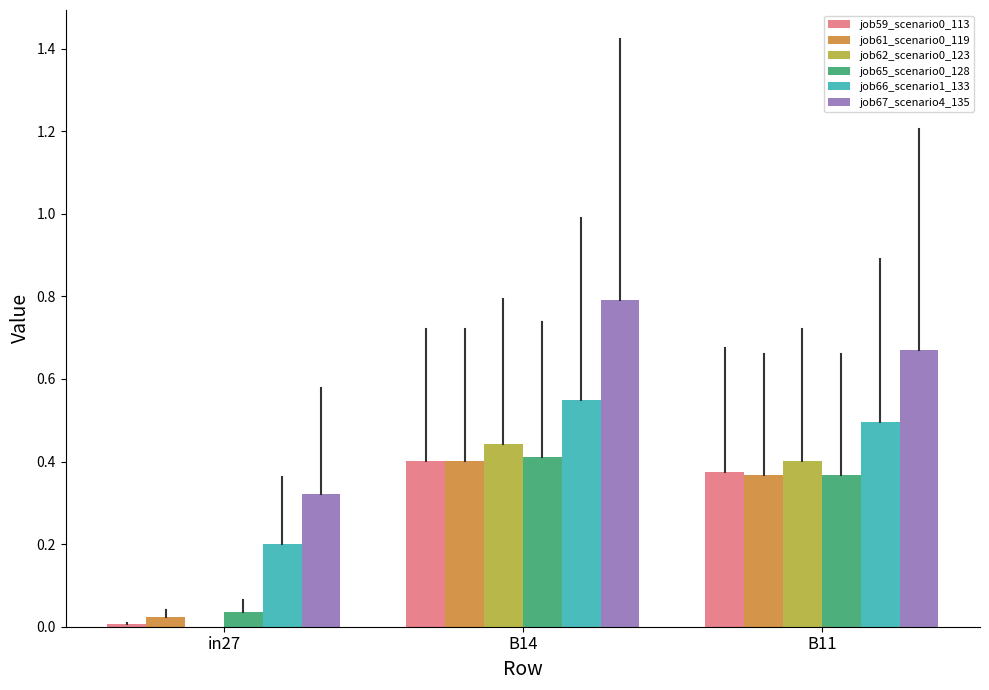

The job67_scenario4_135 series shows 0.8 at B14. True or false?

True